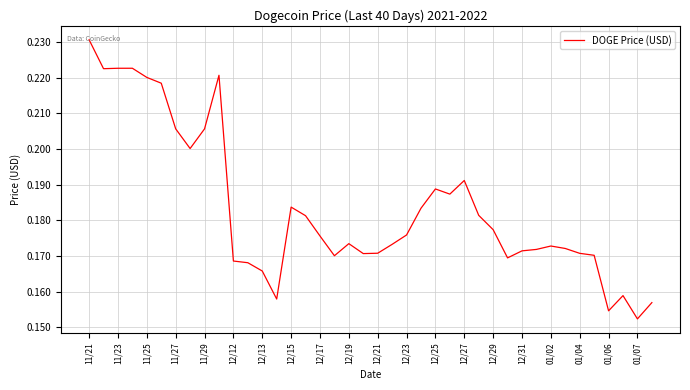

Is this an area chart (filled region under the line)?

No